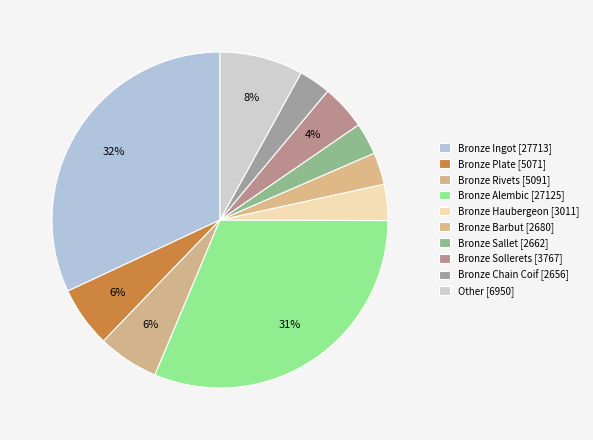

How many slices are in this pie chart?

10